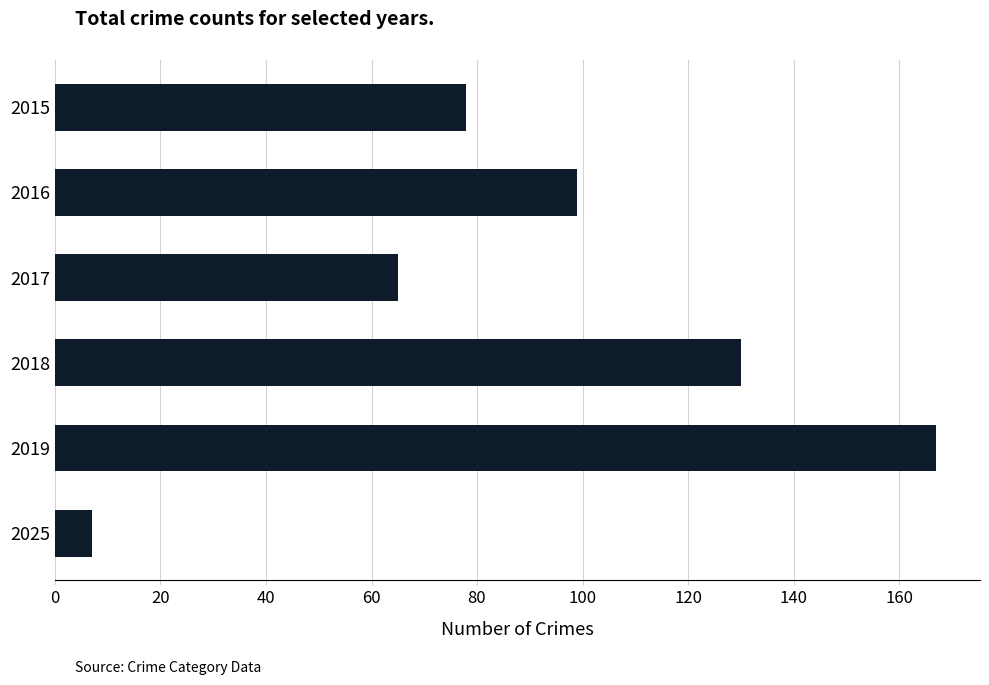

Reading bottom to top, transcribe all the data shown in this chart.

2025=7	2019=167	2018=130	2017=65	2016=99	2015=78